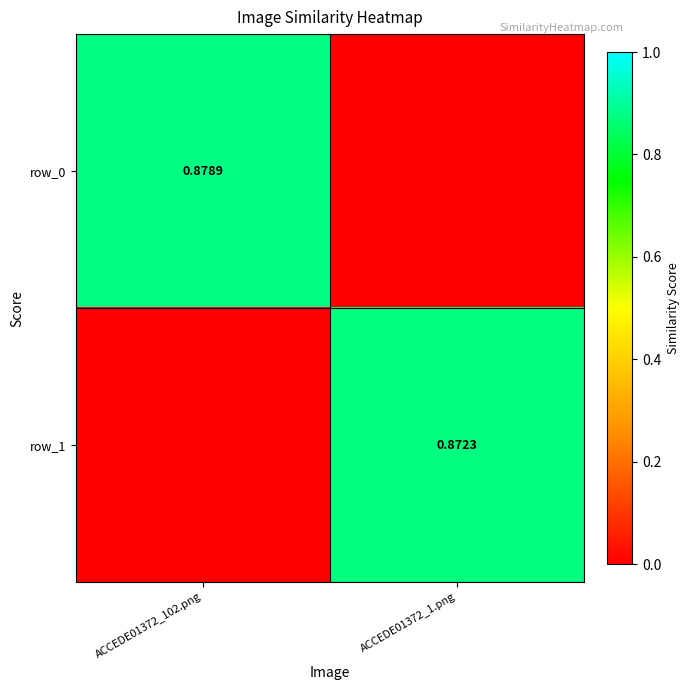

Rank the series by their maximum value, from highest to lowest.

row_0, row_1